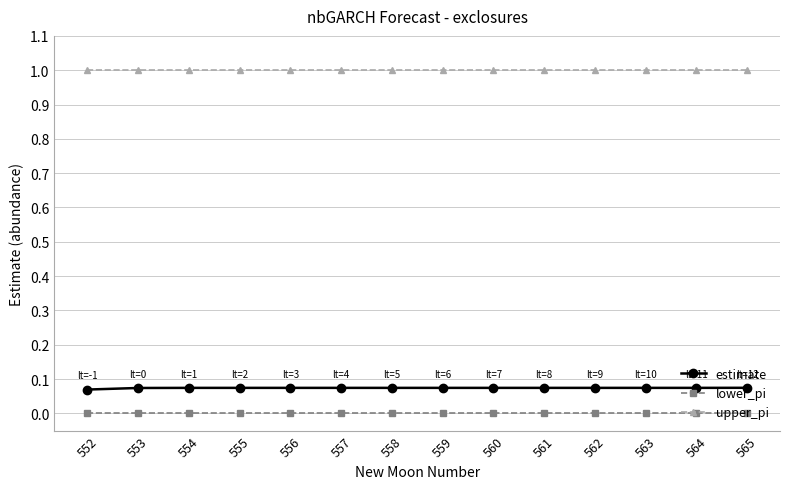

At 559, list the series in order from smallest to largest.

lower_pi, estimate, upper_pi